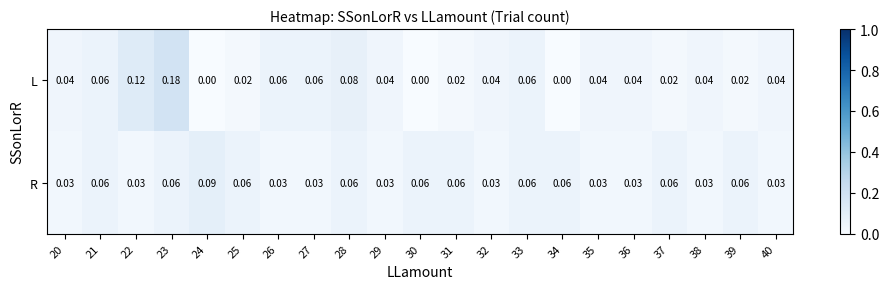

Rank the series at 26 from lowest to highest value.

R, L